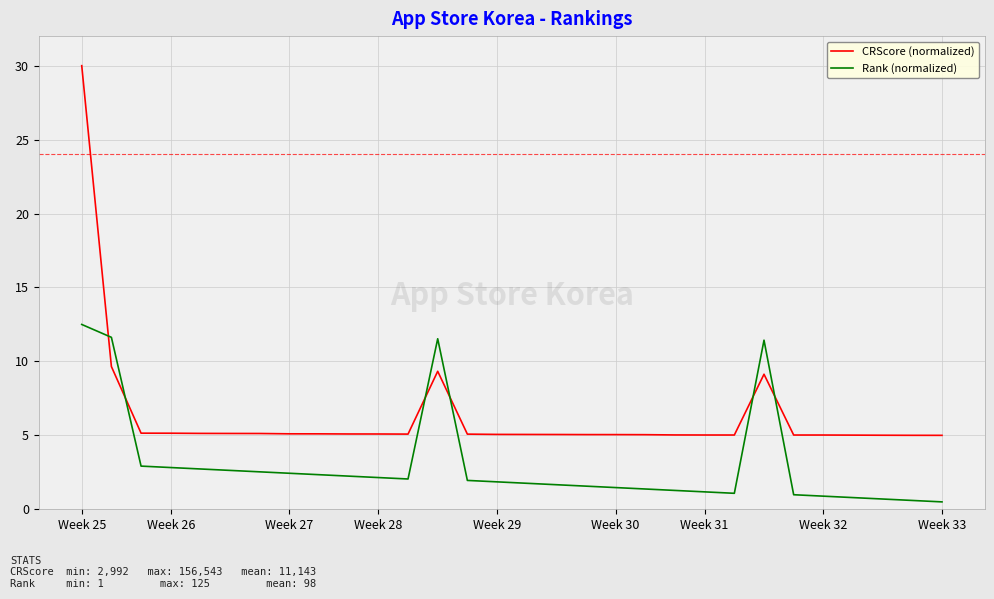

Does the chart display data point markers on the line(s)?

No